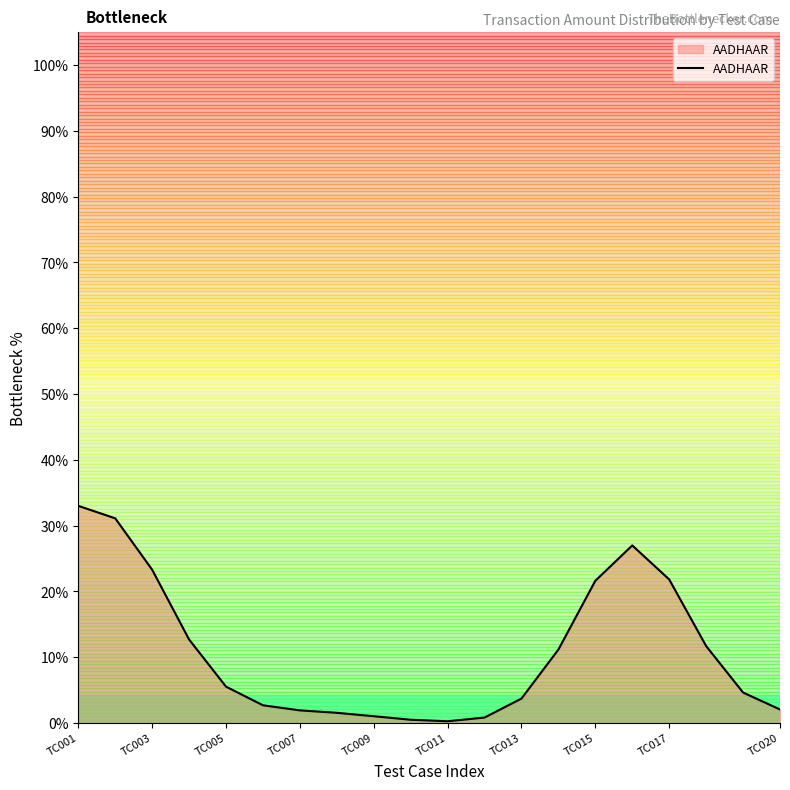

What is the maximum value shown in the chart?

33.0